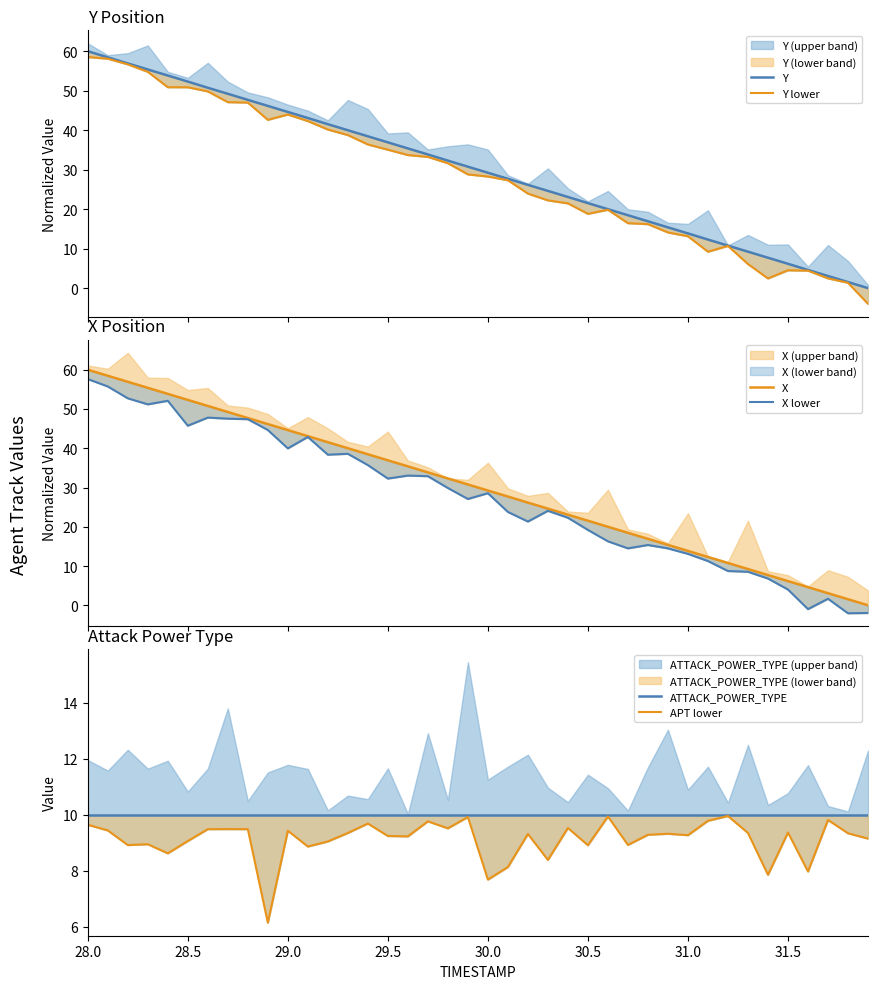

At which category is the sum across all series the highest?

28.0